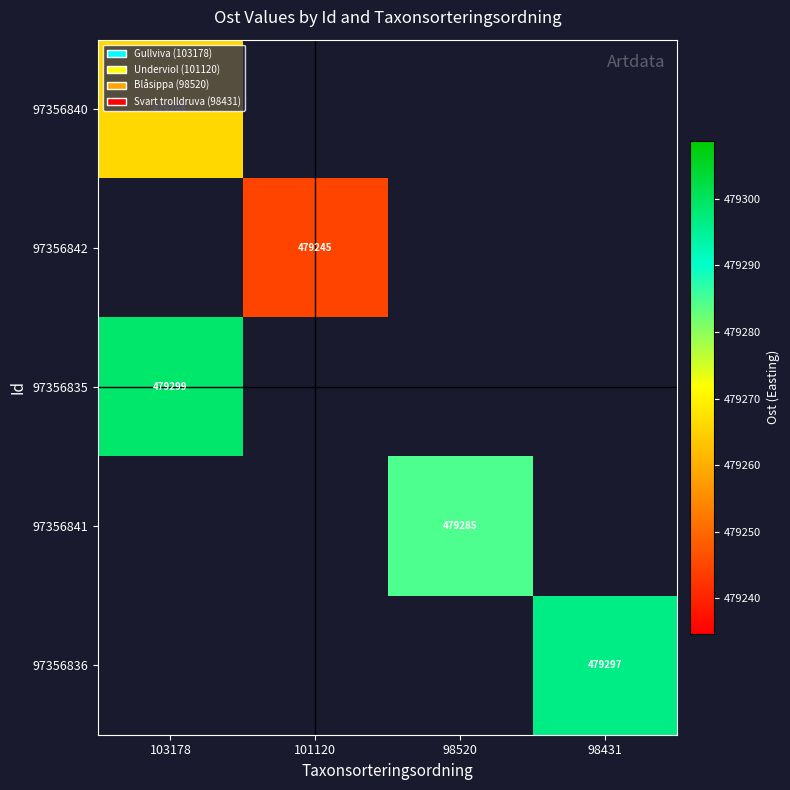

What is the lowest value of the 97356840 series?

479266.1